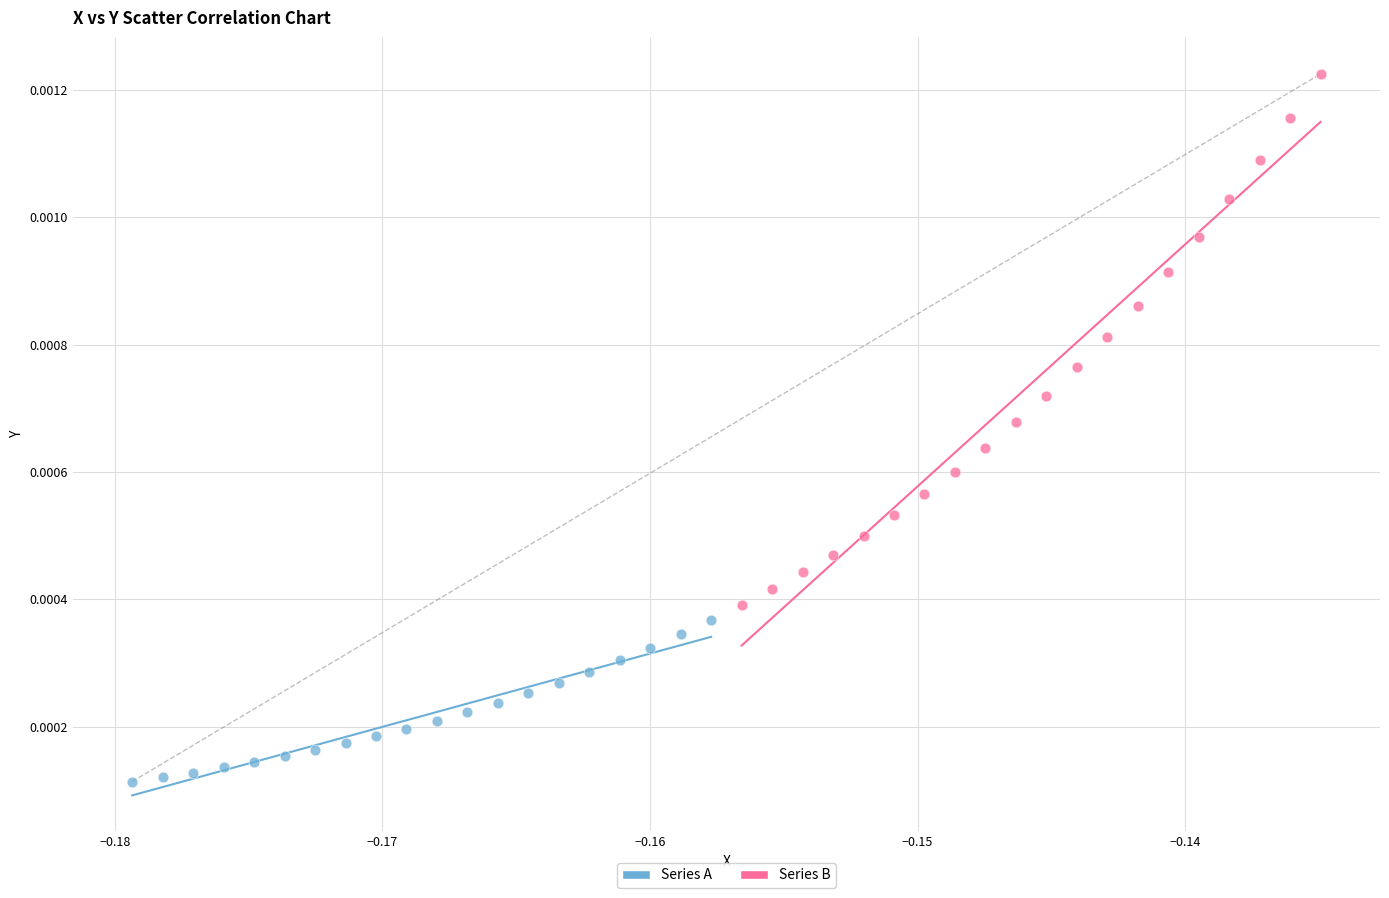

Which series reaches the minimum Y coordinate?

Series A